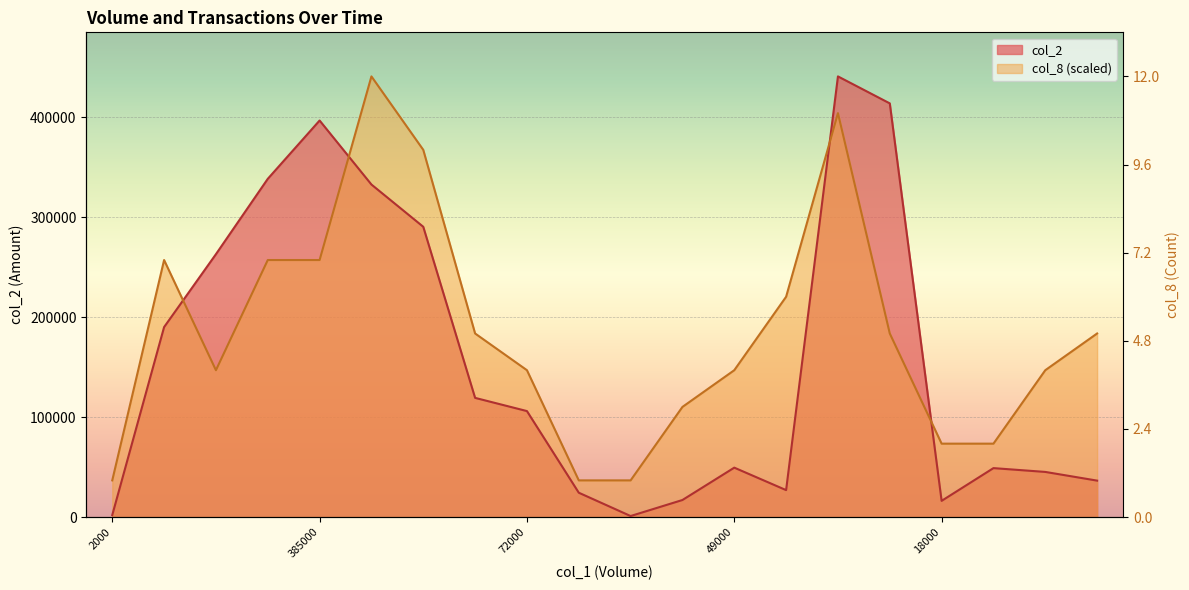

Which series has the largest range (max minus min)?

col_2